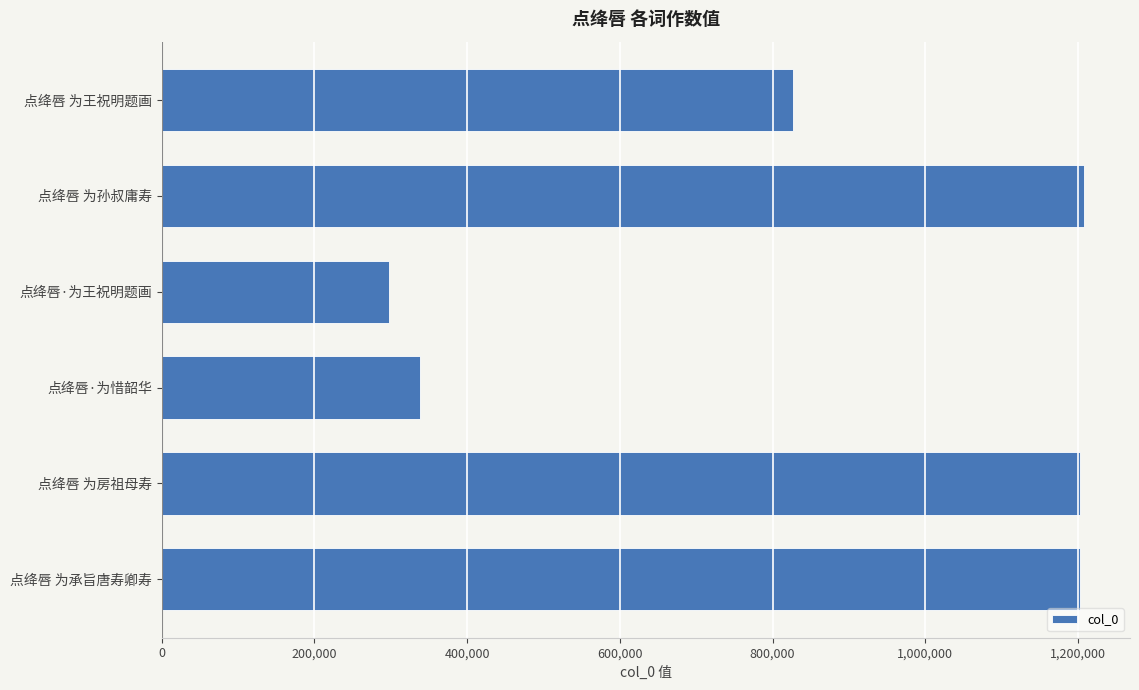

At which category does the chart reach its minimum across all series?

点绛唇·为王祝明题画